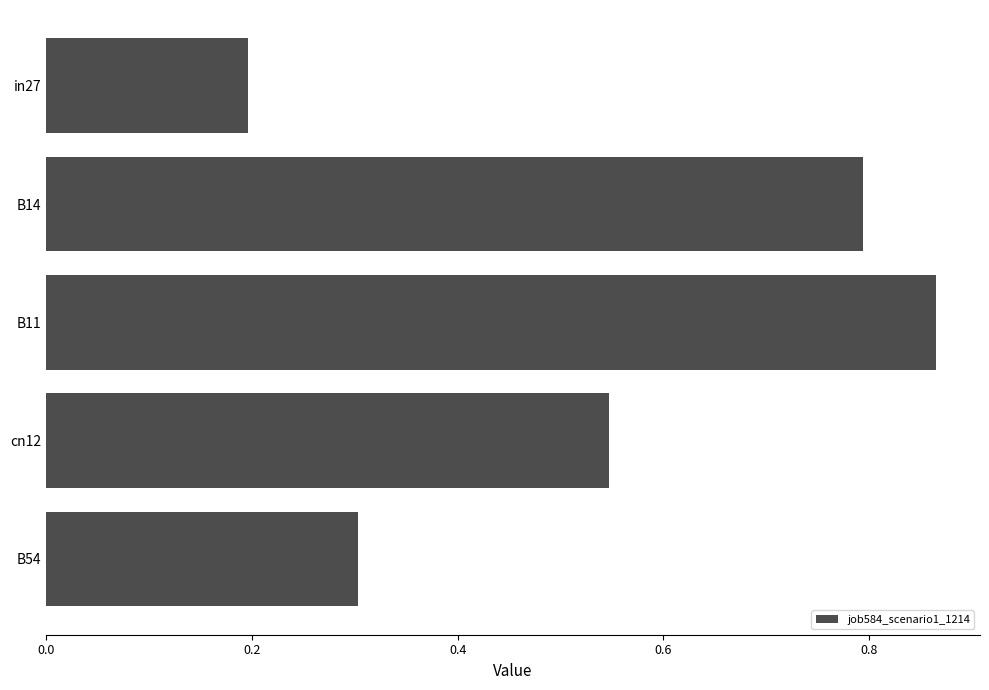

What is the smallest value displayed?

0.2